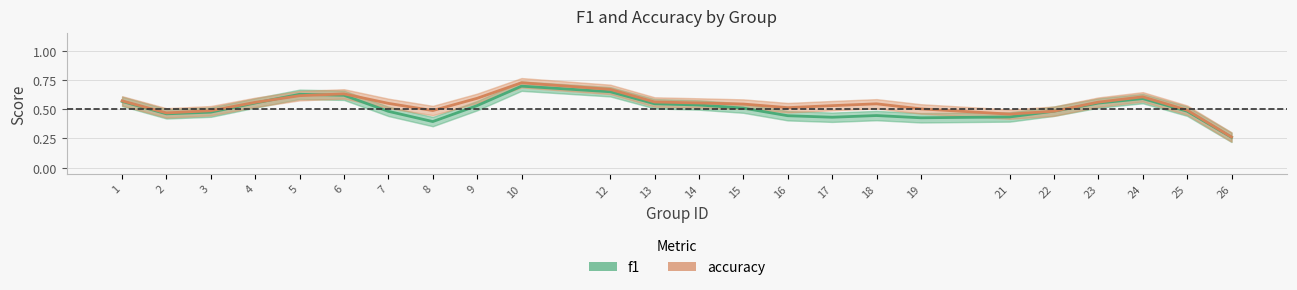

Which series ends up on top after the final intersection of f1 and accuracy?

accuracy